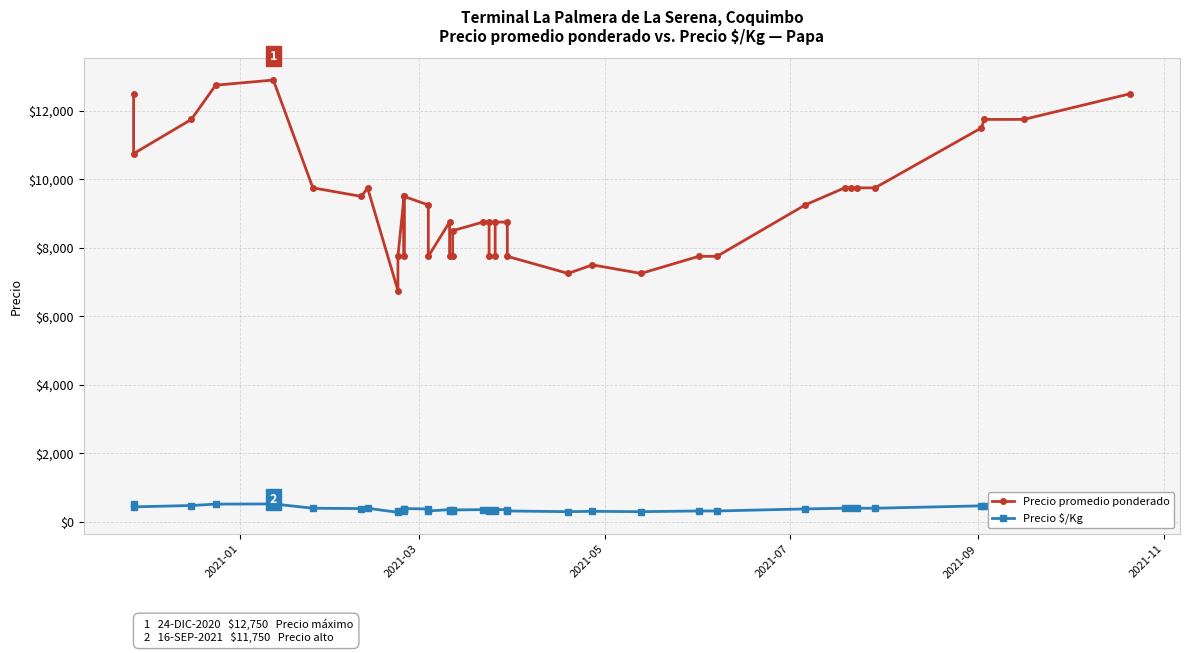

True or false: Precio \$/Kg and Precio promedio ponderado cross at least once.

False